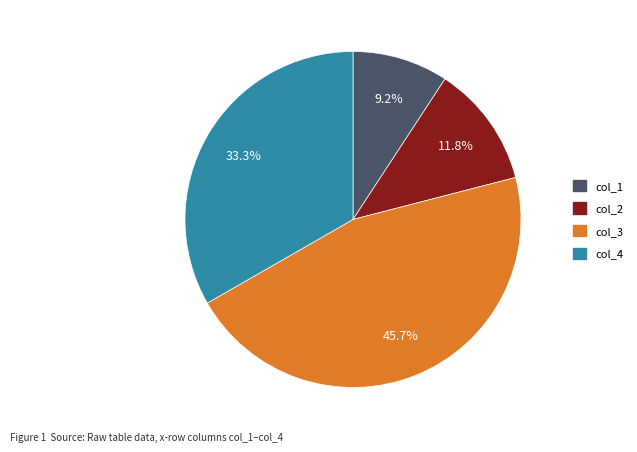

Is there any slice that represents more than half of the pie?

No